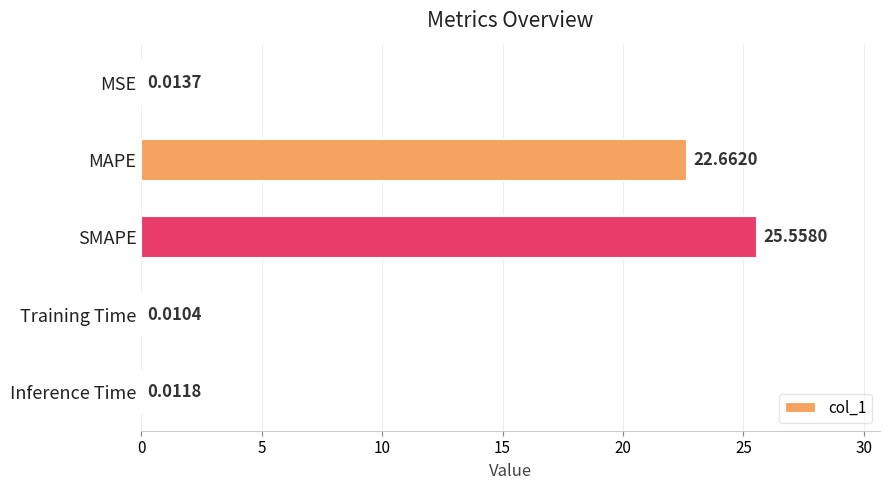

Between MSE and Training Time, which is larger?

MSE